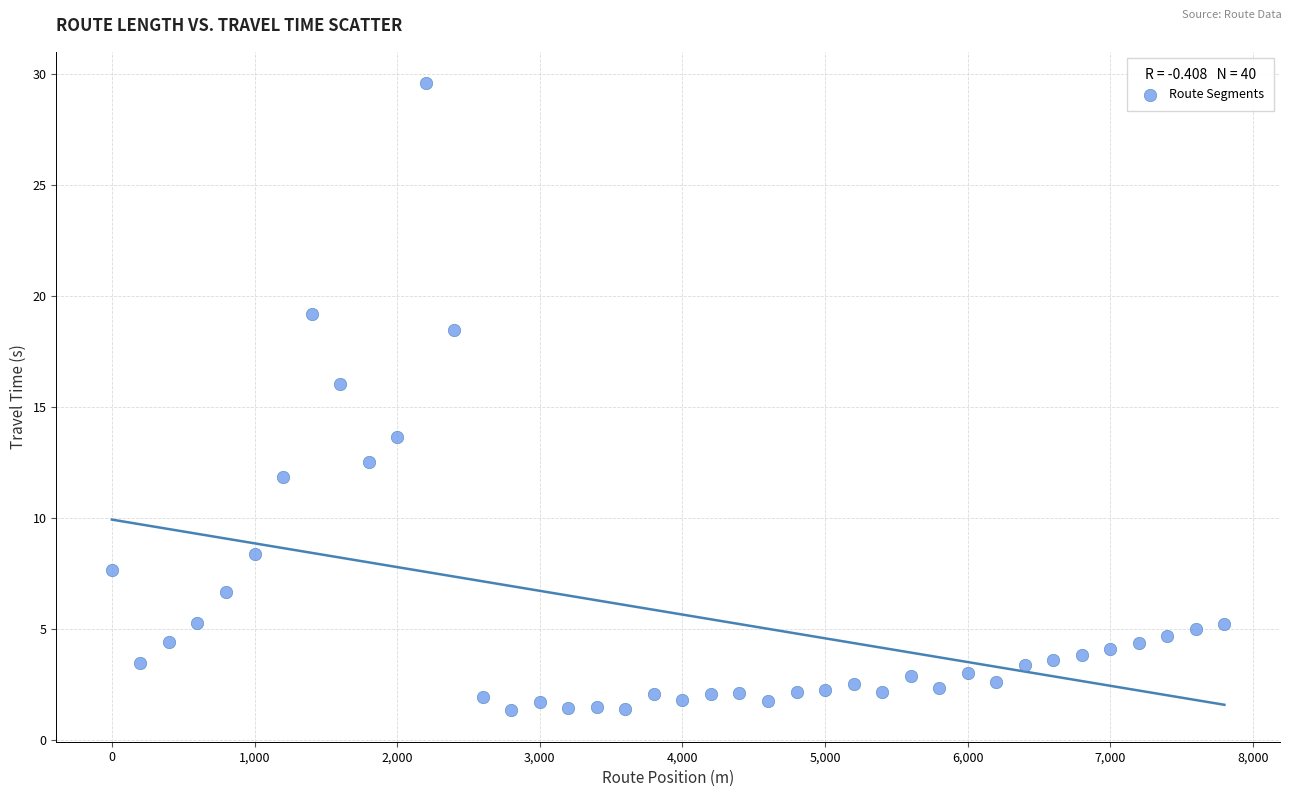

What is the range of Y values (max minus min)?

28.3